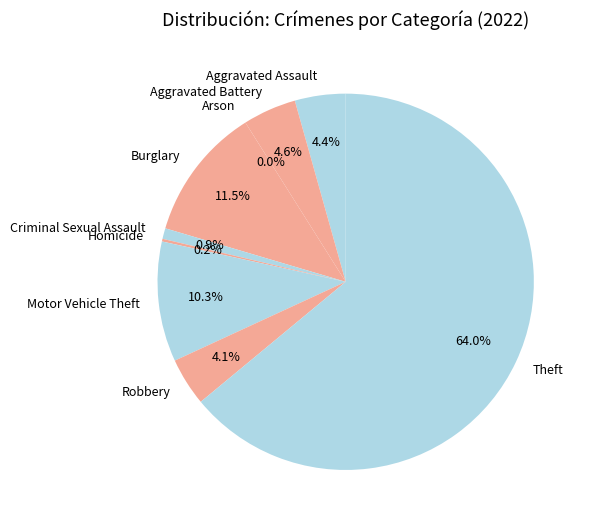

Does Theft account for over 50% of the chart?

Yes